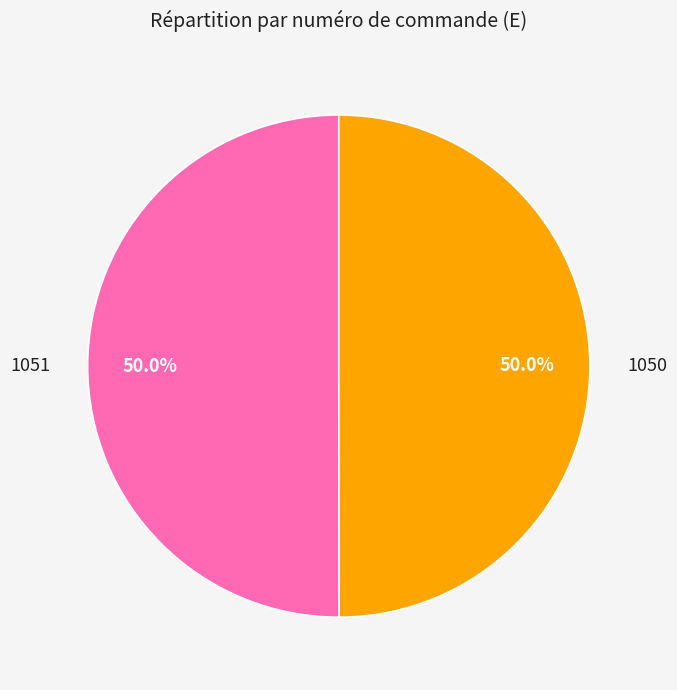

What is the total percentage of 1051 and 1050?

100.0%